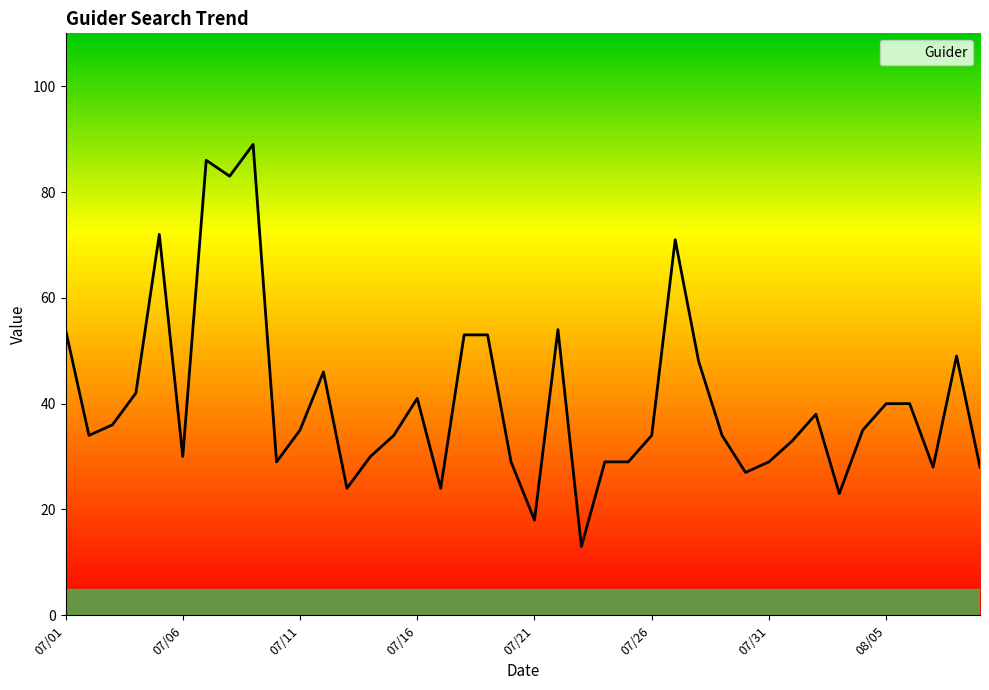

True or false: the data has more than 1 interior local peaks.

True